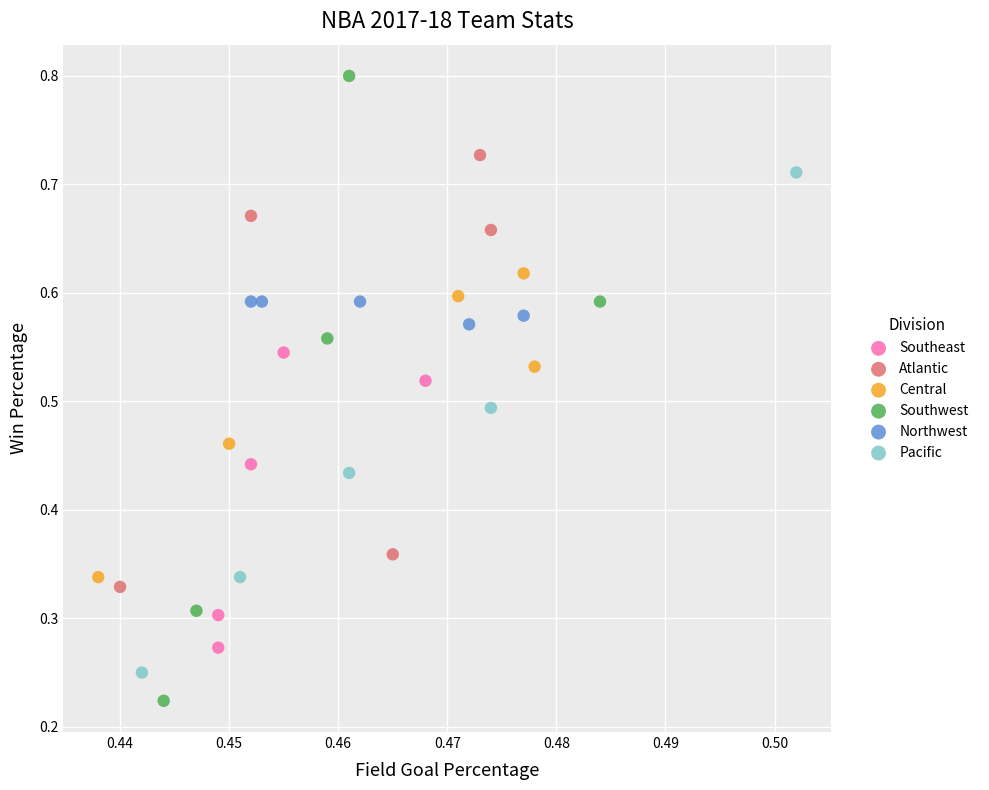

Which series contains the highest Y value?

Southwest